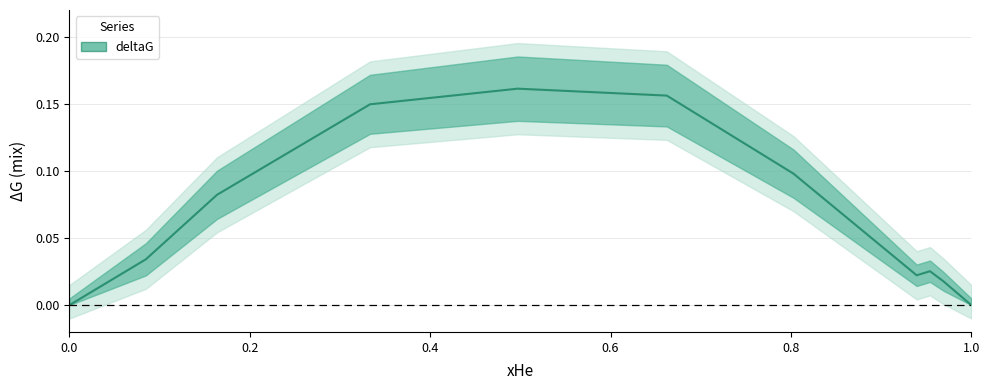

Is this an area chart (filled region under the line)?

No